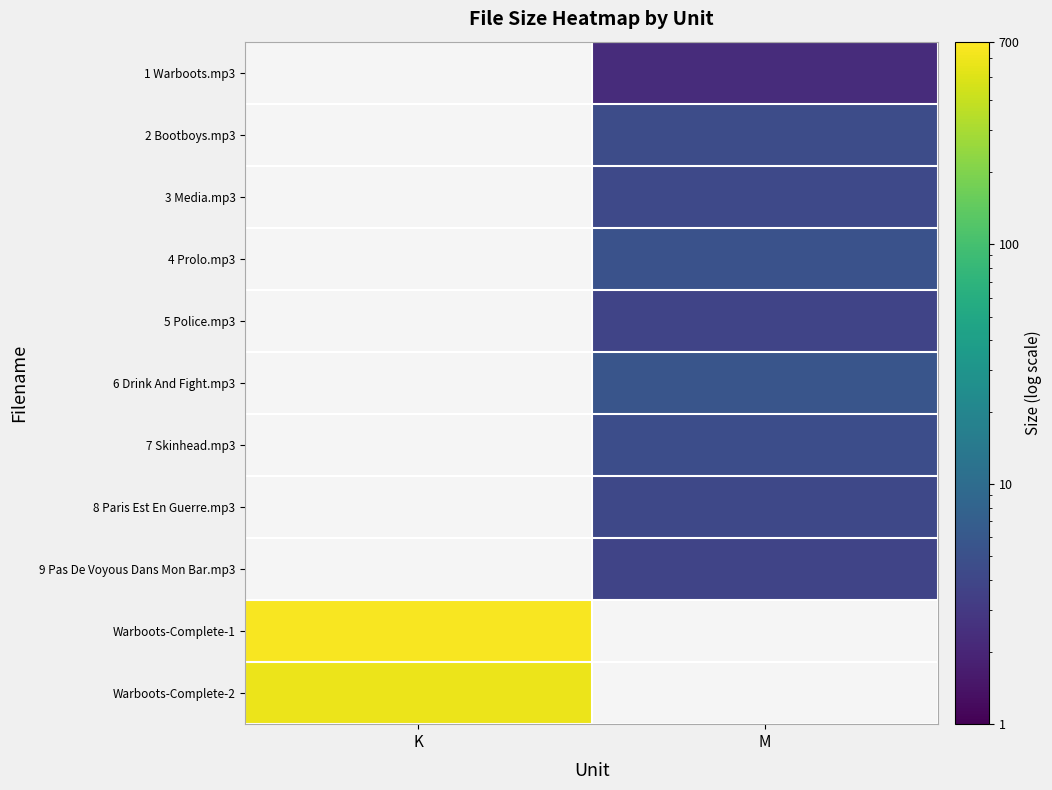

Which has a higher value, K or M?

M